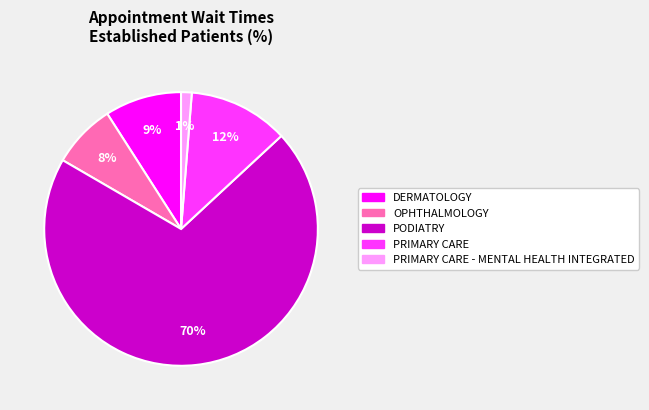

Count the number of slices in the pie.

5